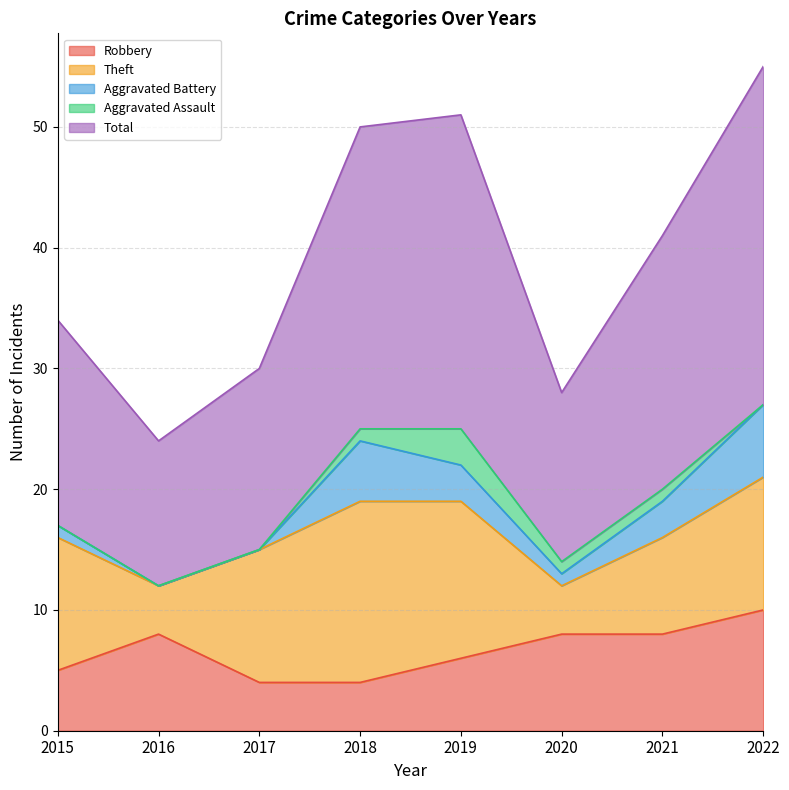

Between 2017 and 2019, which is larger?

2019